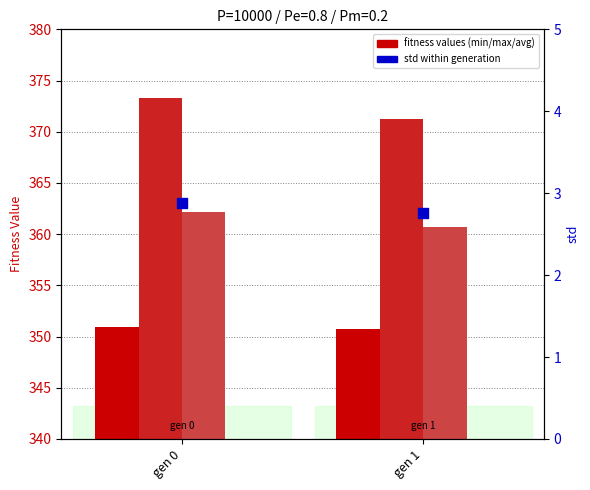

Which series reaches the minimum Y coordinate?

std